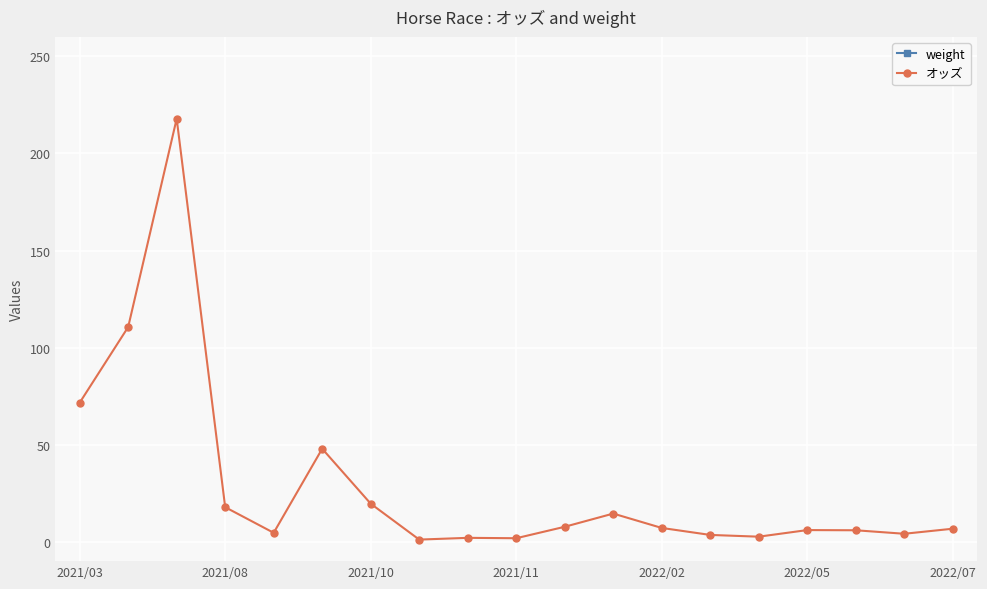

True or false: オッズ has more than 1 points higher than both neighbors.

True